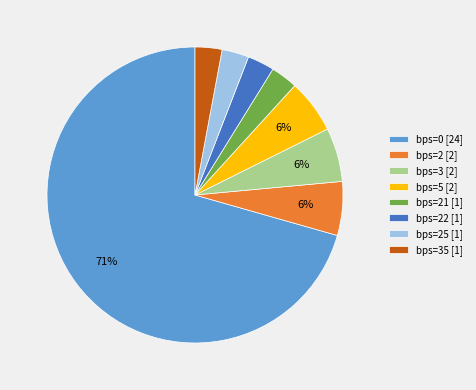

Between bps=2 [2] and bps=35 [1], which is larger?

bps=2 [2]